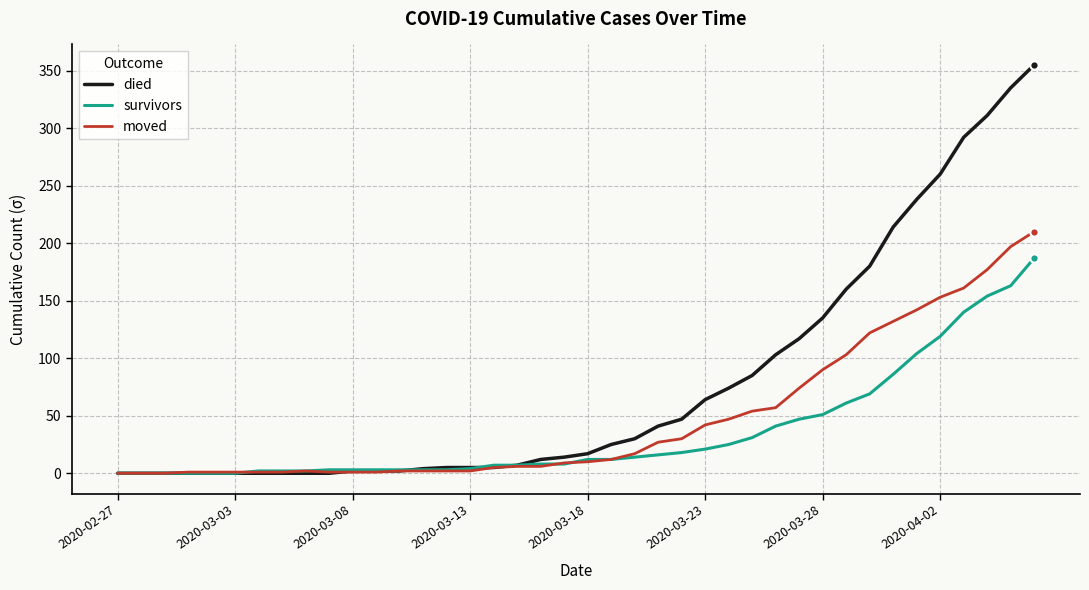

List the series in order of their peak value, lowest first.

survivors, moved, died